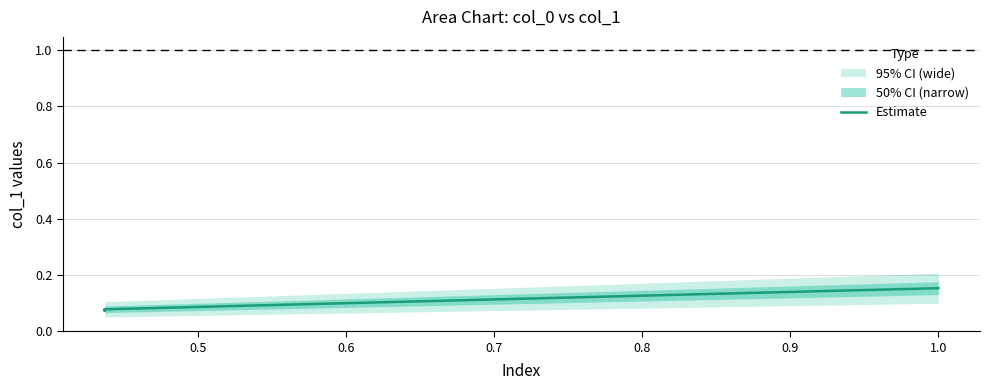

Does the chart display data point markers on the line(s)?

No